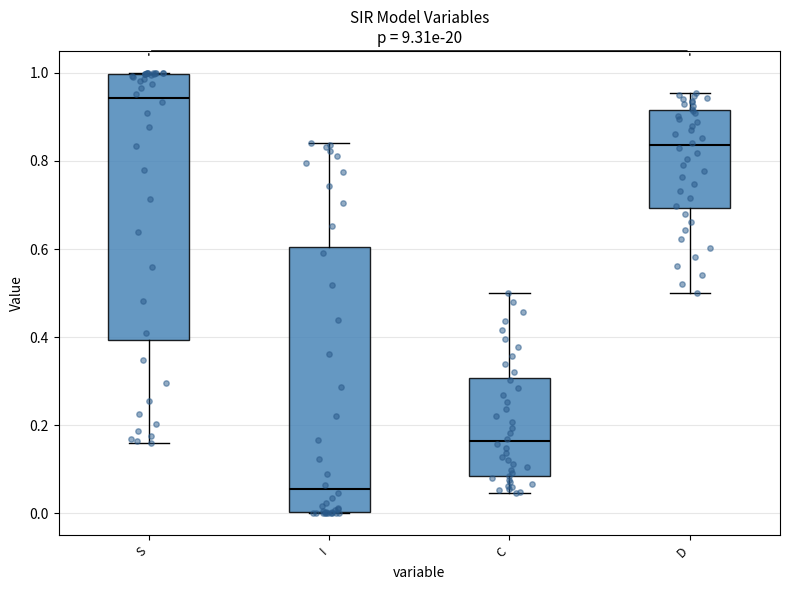

Where is the lower edge of the box for D on the y-axis? The values are not printed on the chart, so give them approximately, as read against the axis.

0.70